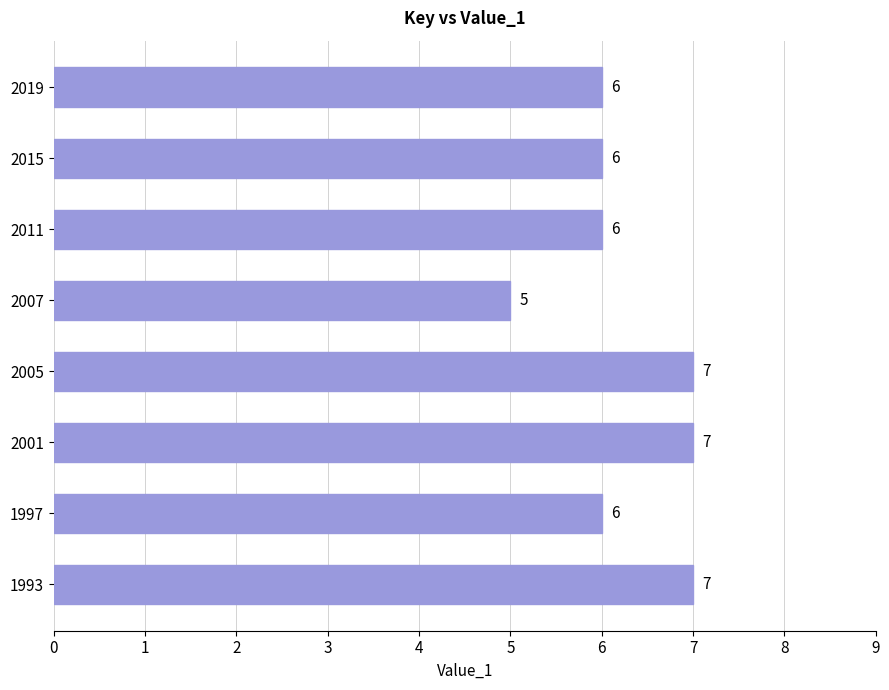

Reading bottom to top, extract all data points from this chart.

1993=7	1997=6	2001=7	2005=7	2007=5	2011=6	2015=6	2019=6